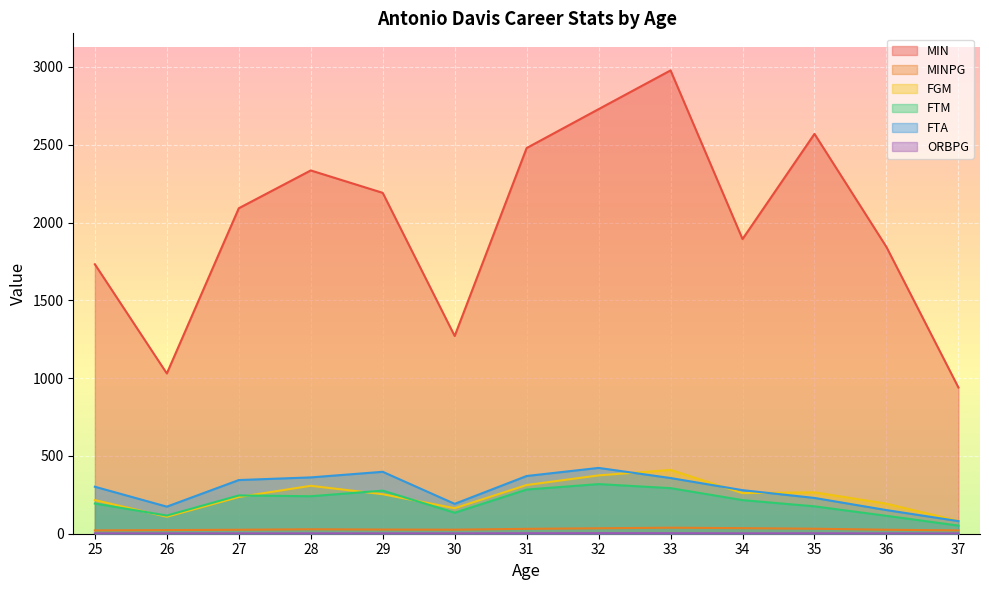

At which category is the sum across all series the highest?

33